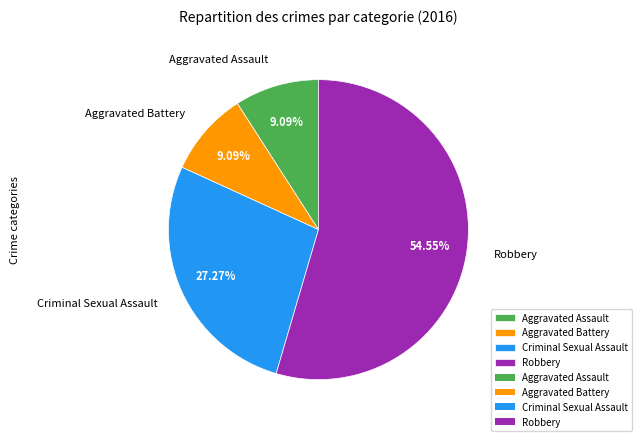

Approximately how many times larger is the value at Aggravated Battery compared to Criminal Sexual Assault?

0.3